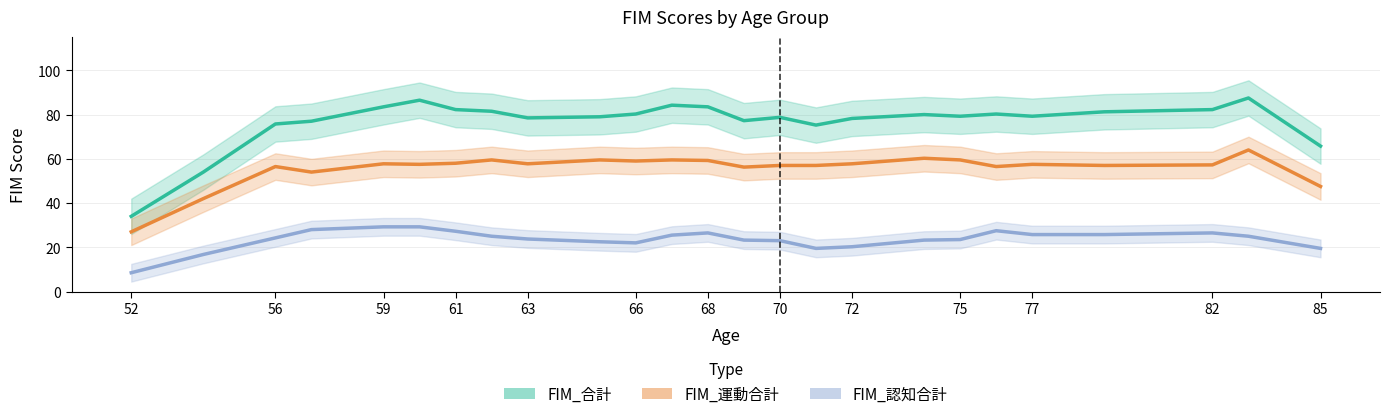

How many series are shown in this chart?

3